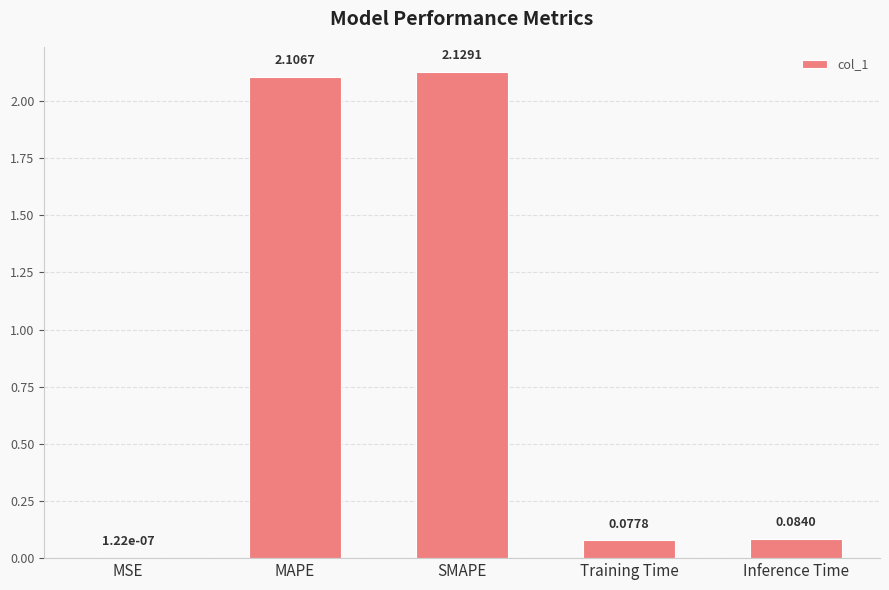

Which has a higher value, Training Time or MSE?

Training Time